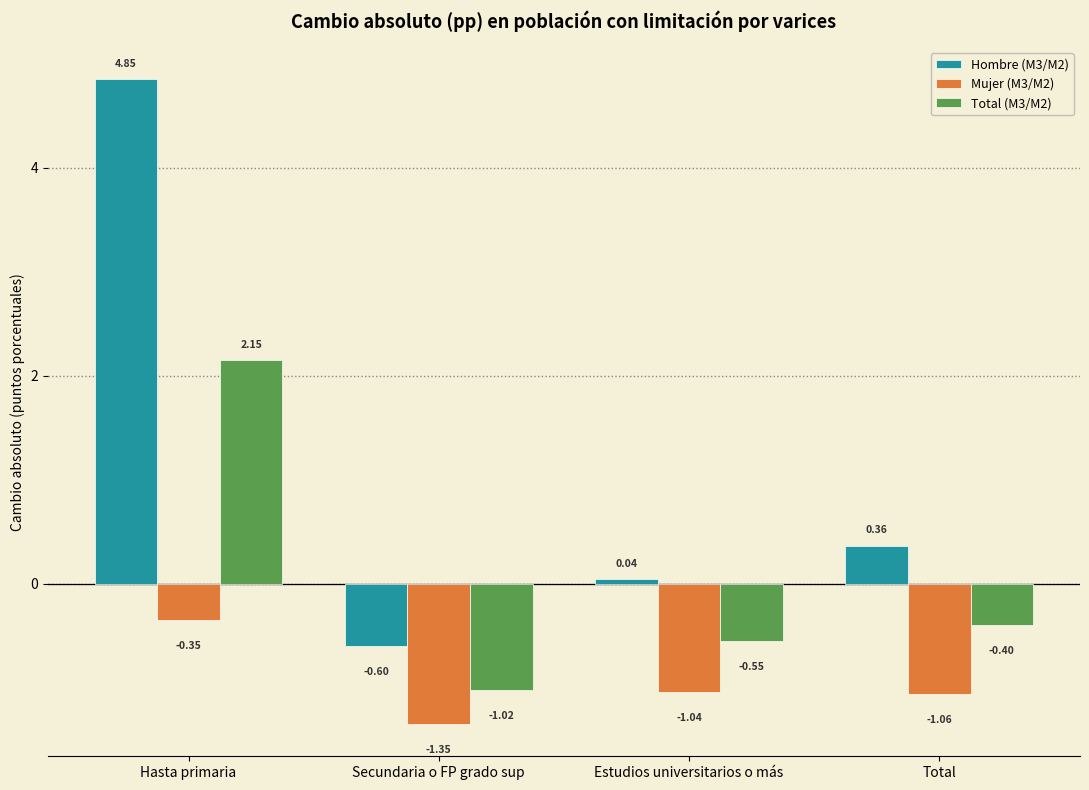

Rank the series by their average value, from lowest to highest.

Mujer (M3/M2), Total (M3/M2), Hombre (M3/M2)